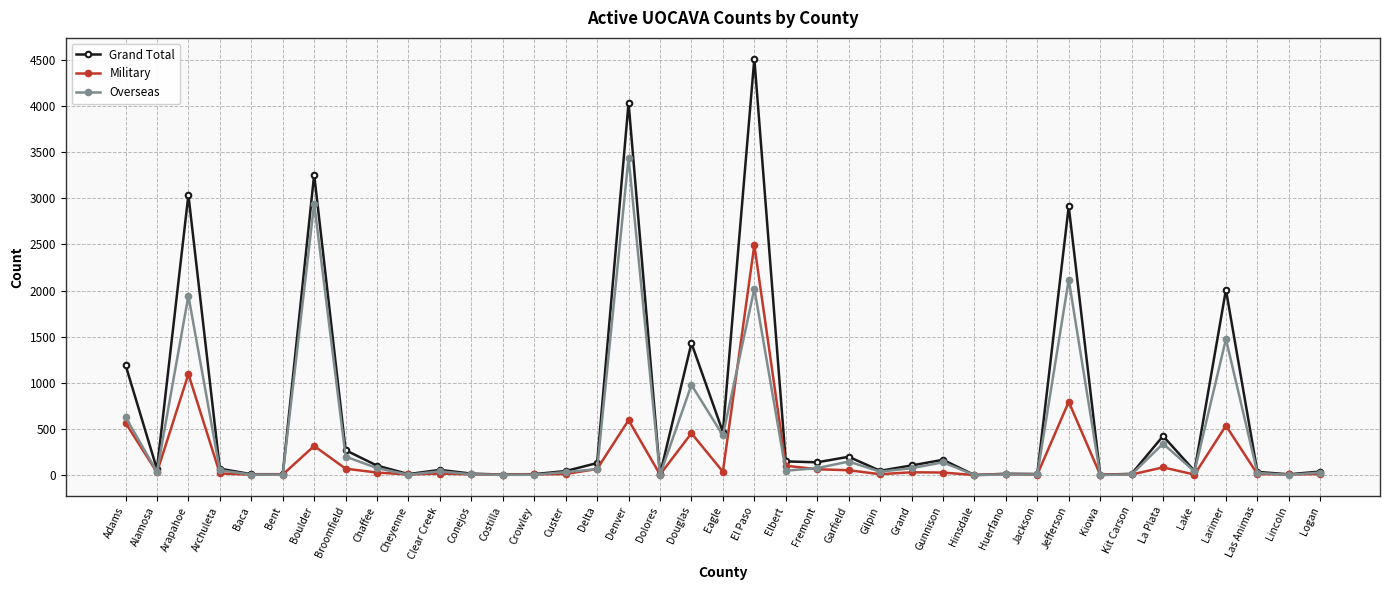

What is the label of the 7th point from the right?

Kit Carson